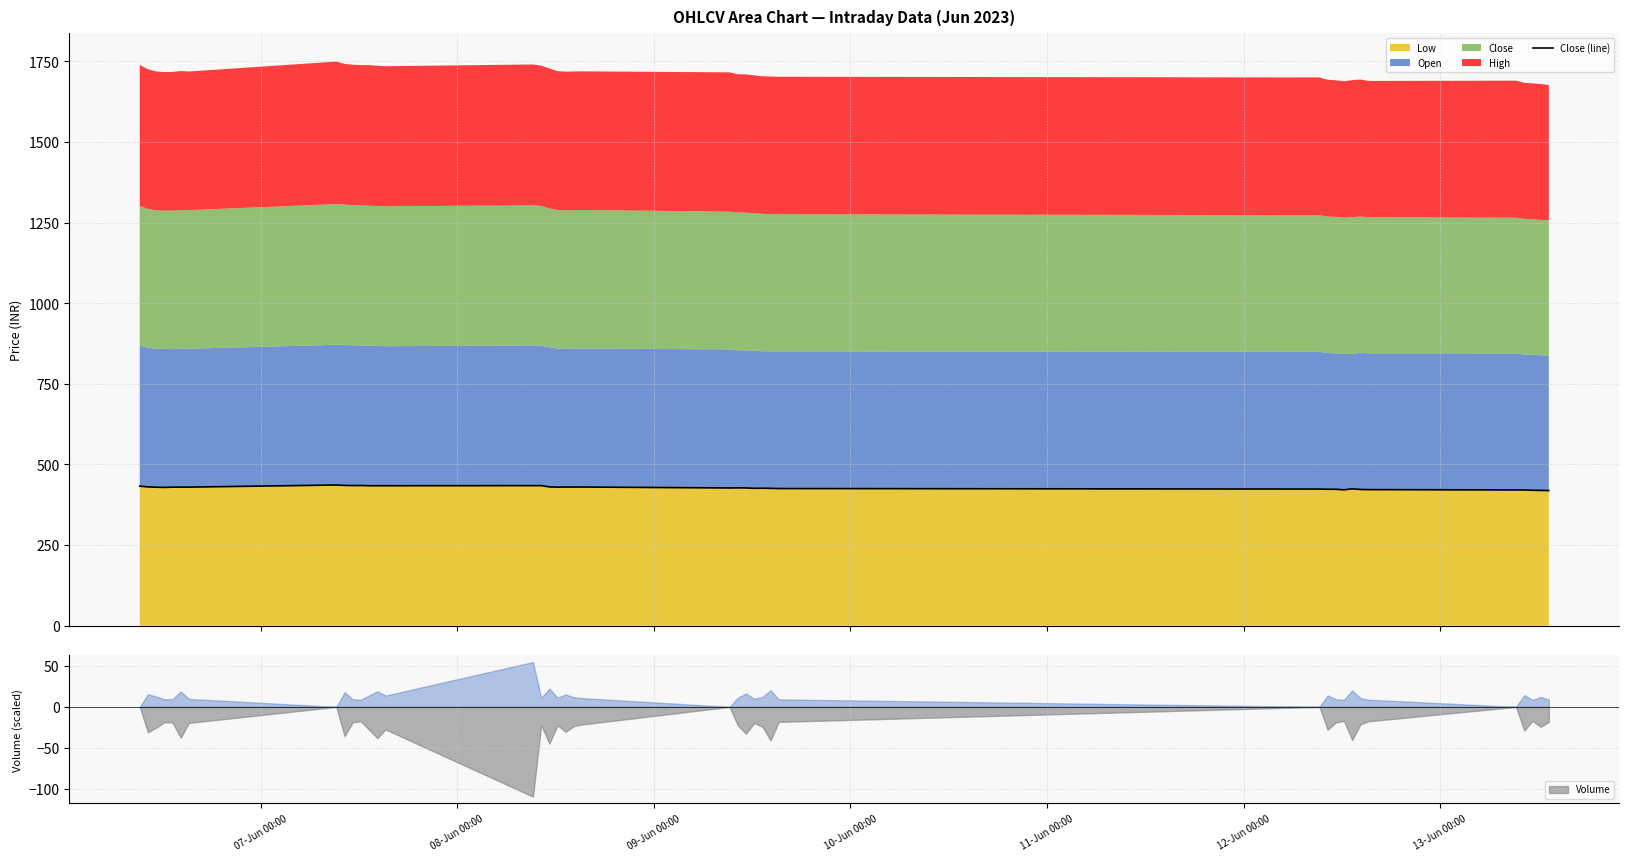

Count the number of values greater than 429.

20